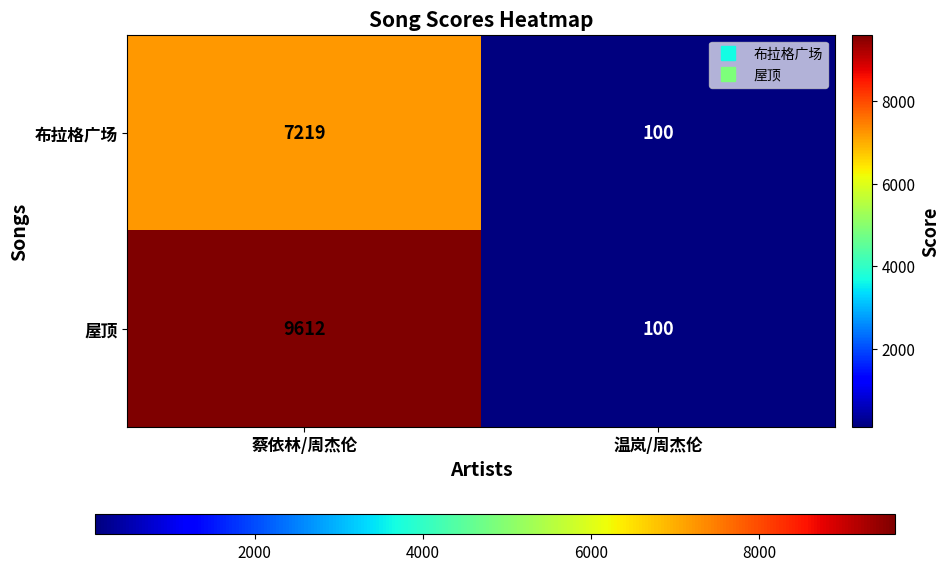

Count the number of categories in the chart.

2